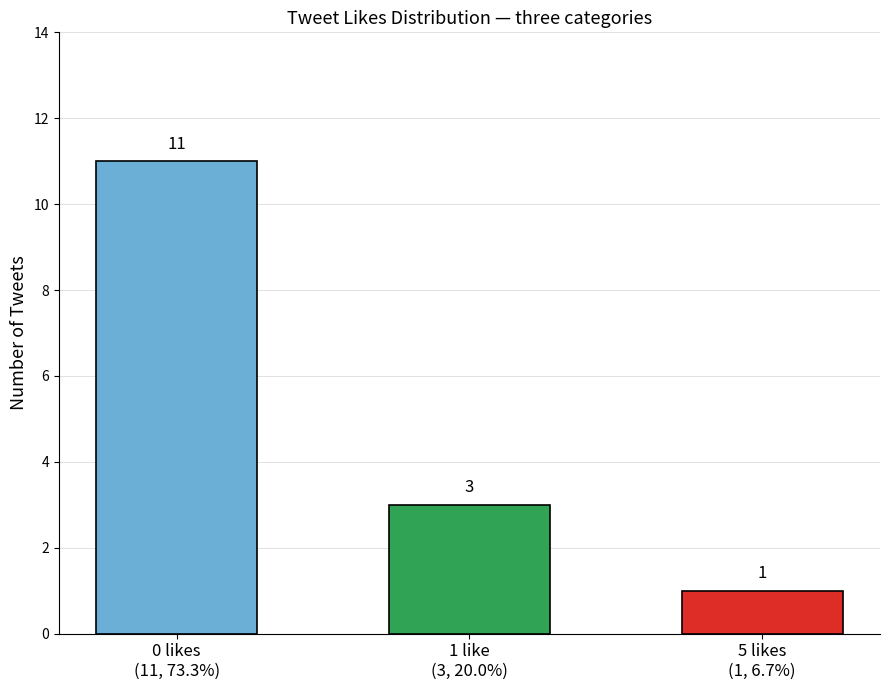

The chart shows a value of 1 at 5 likes
(1, 6.7%). True or false?

True